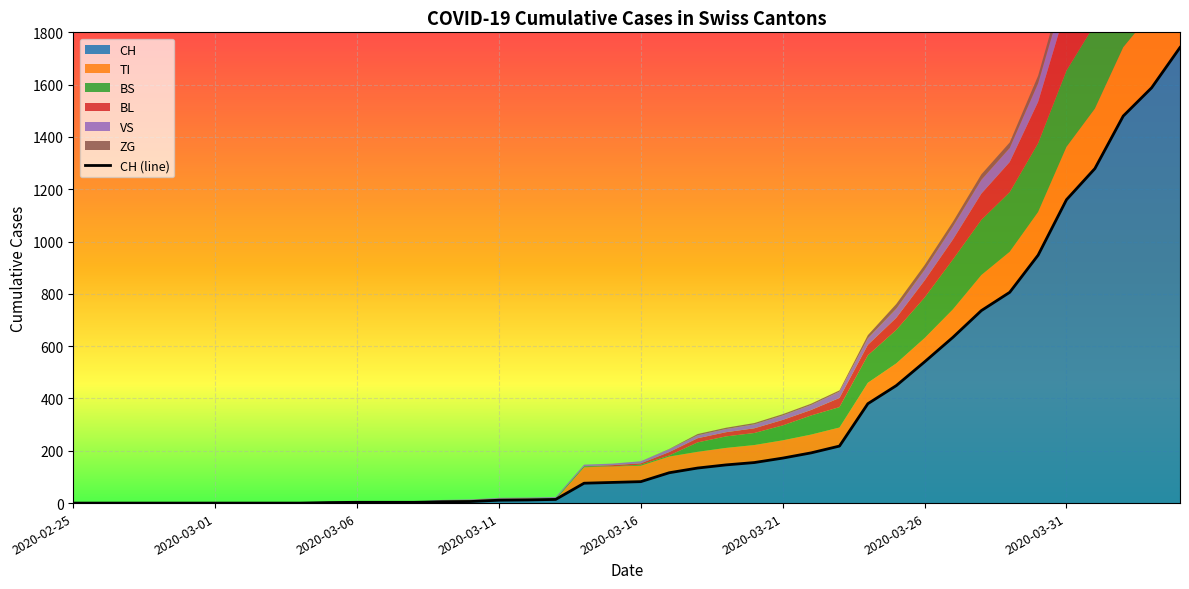

How many lines are shown in the chart?

1